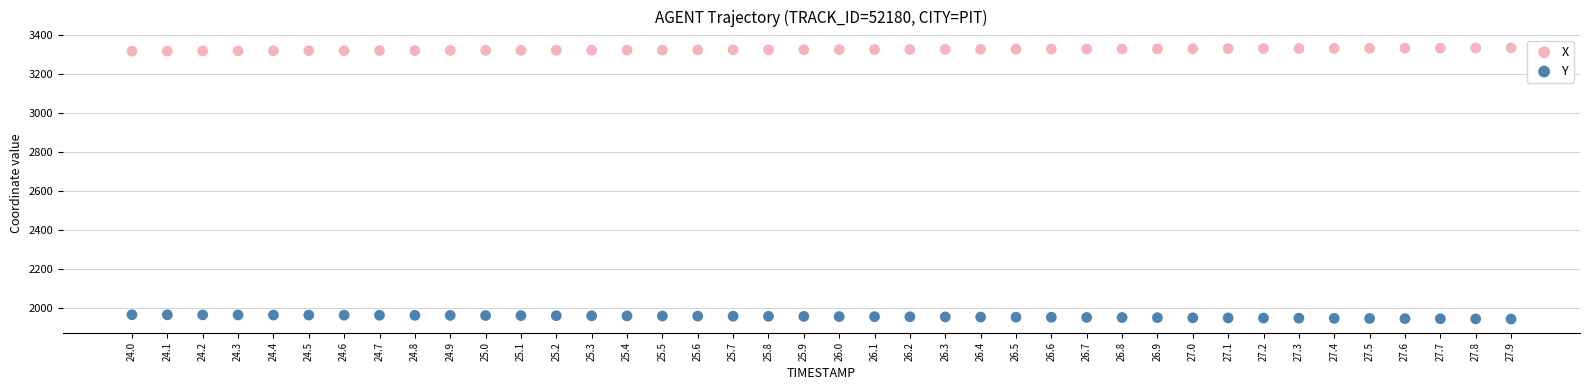

Across all data points, what is the range of X values (max minus min)?

3.9